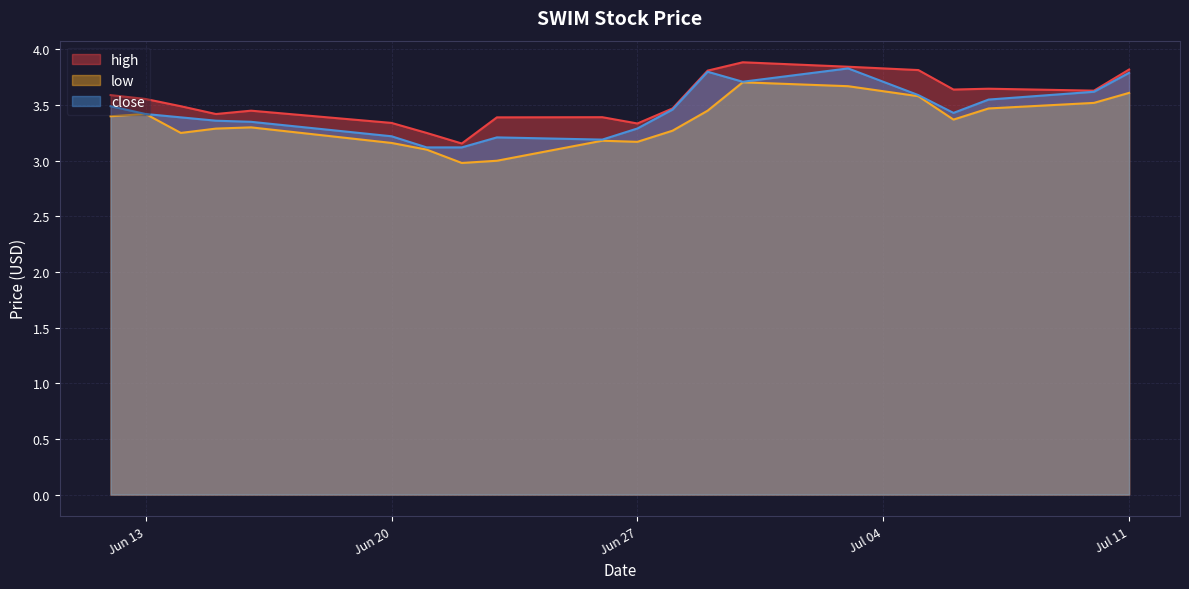

True or false: low and high intersect in this chart.

False